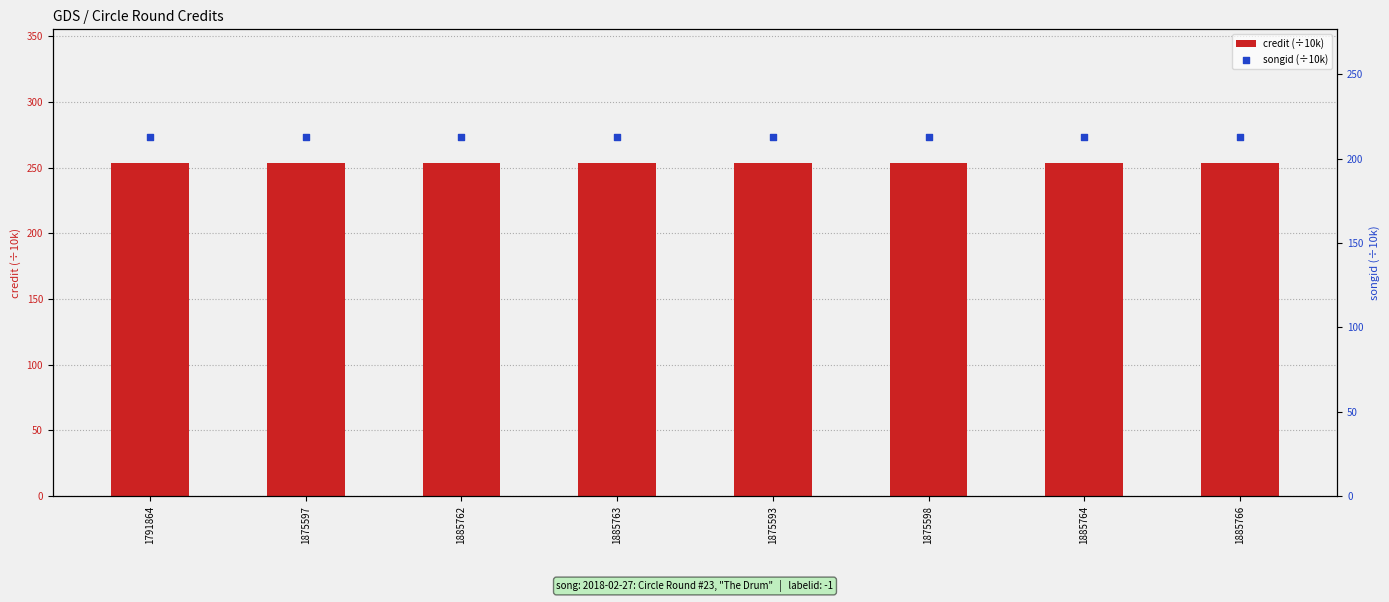

What is the total value across all series at 1875593?

466.5